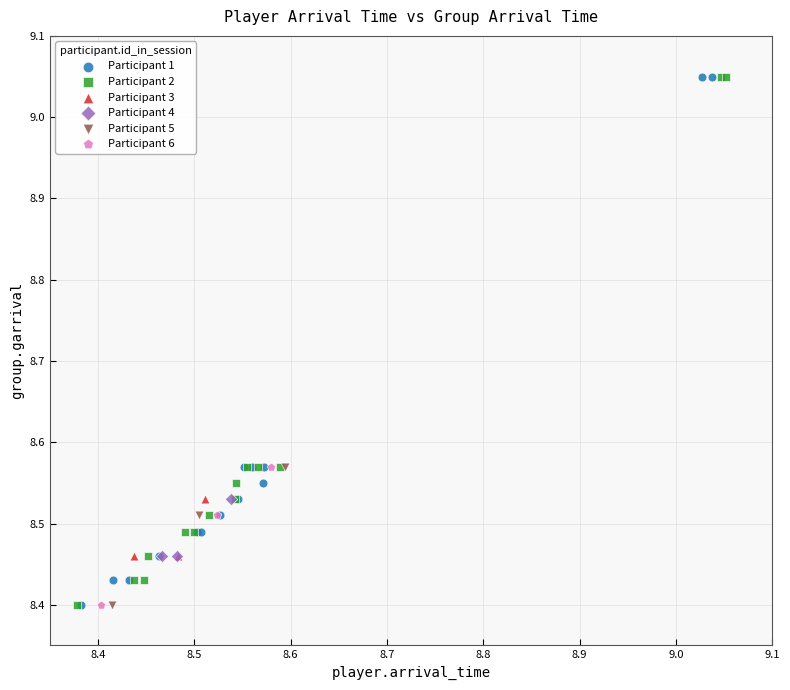

What are all the series names shown in the legend?

Participant 1, Participant 2, Participant 3, Participant 4, Participant 5, Participant 6